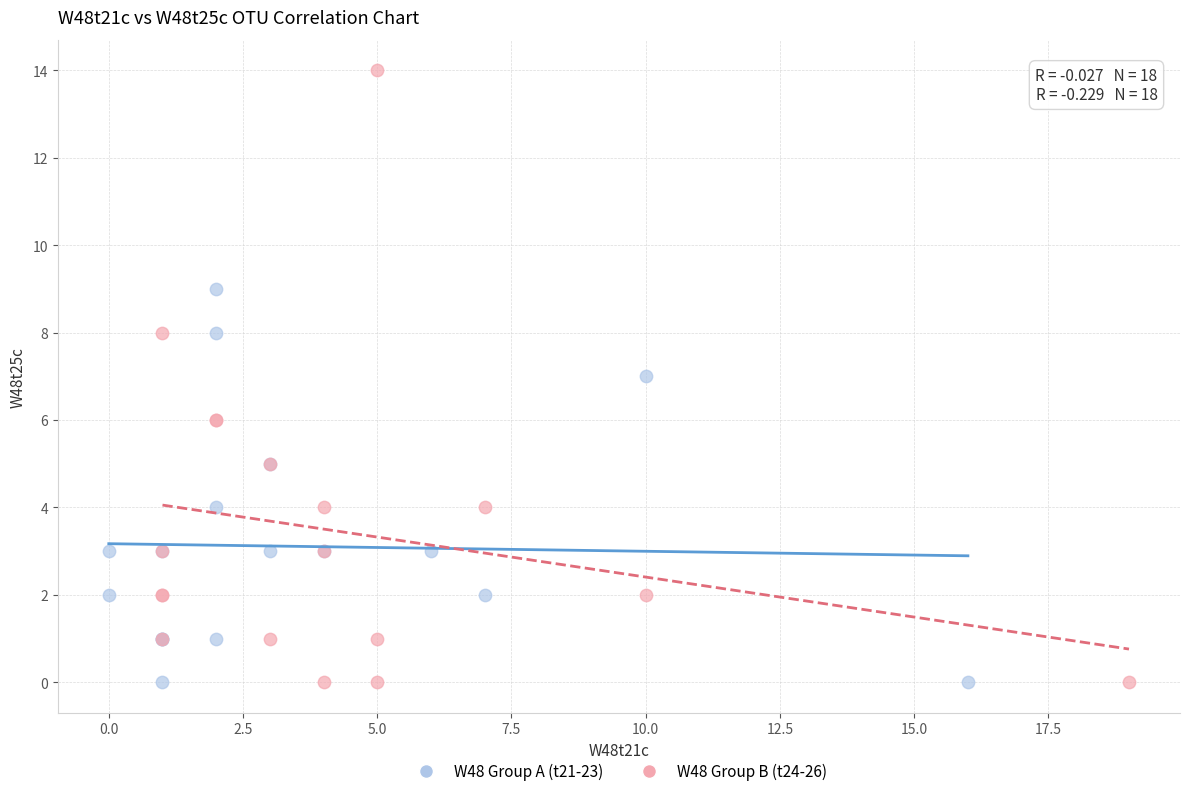

Which series contains the highest Y value?

W48 Group B (t24-26)